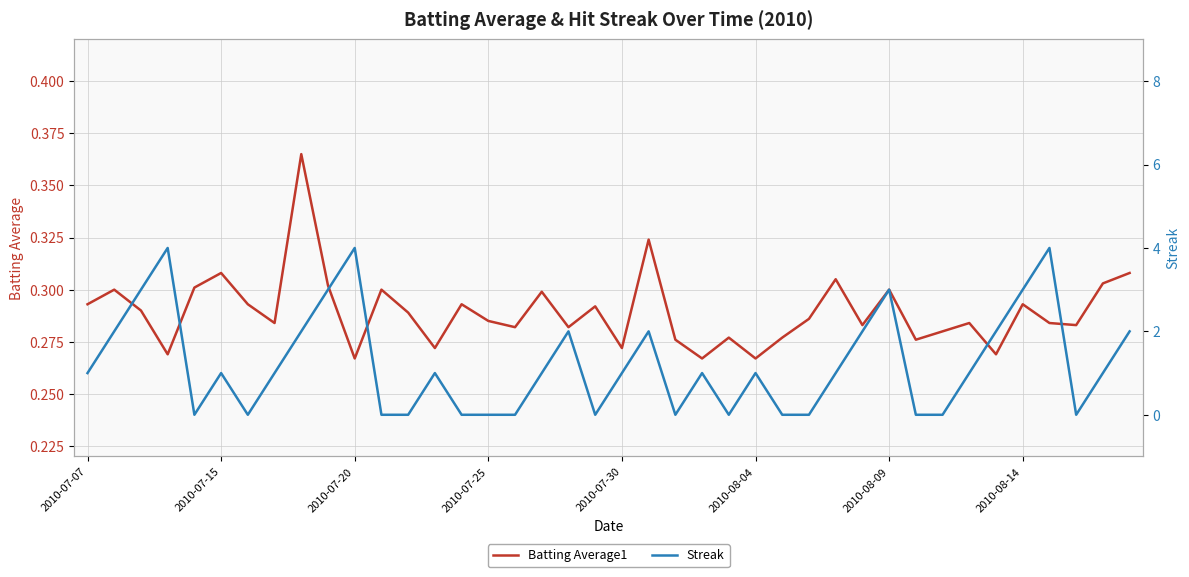

What is the greatest value displayed?

4.0